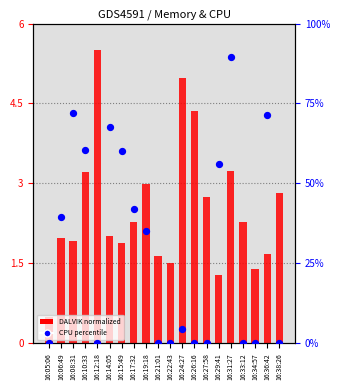

Which series has the largest total across all categories?

CPU percentile